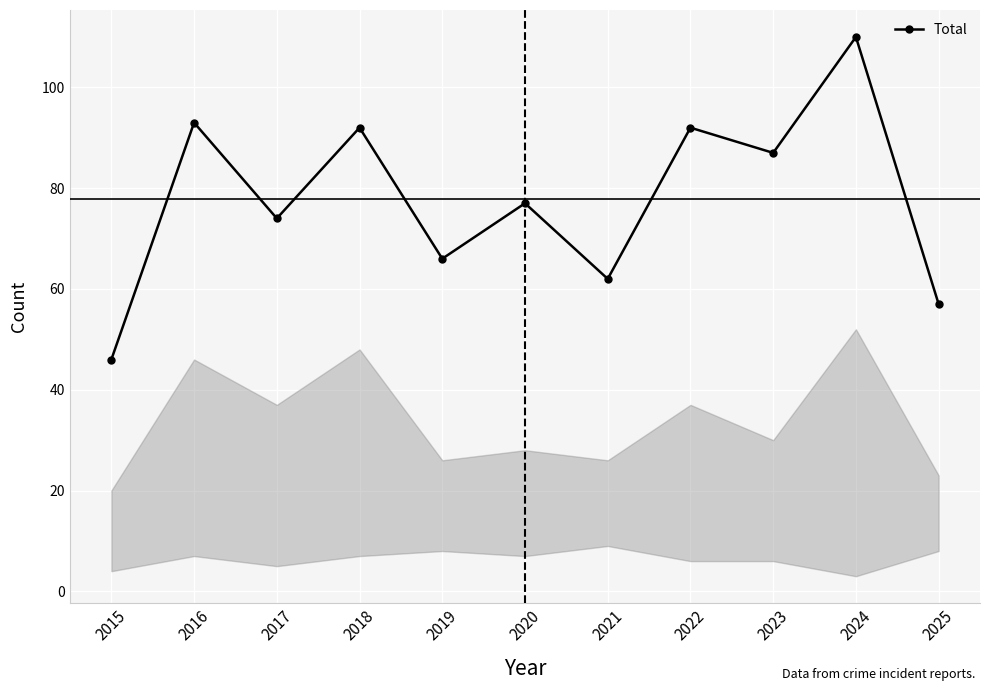

What is the sum of all values?

856